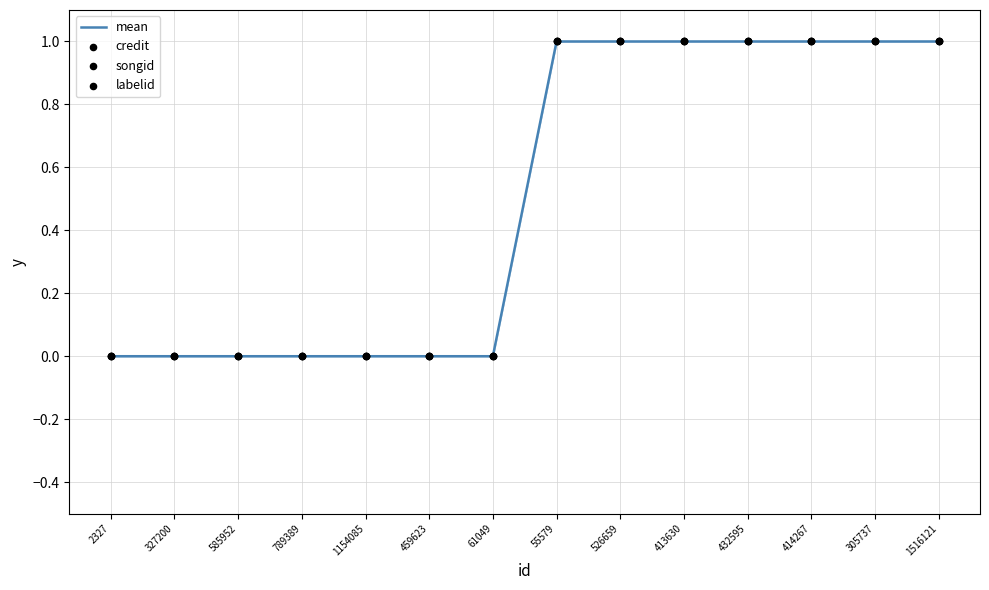

Between 459623 and 305737, which is larger?

305737